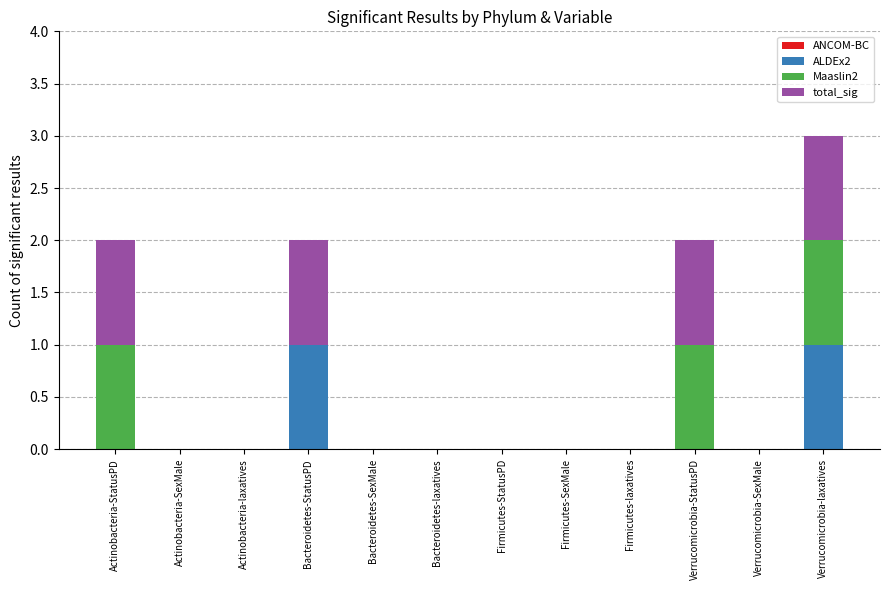

Count the number of categories in the chart.

12